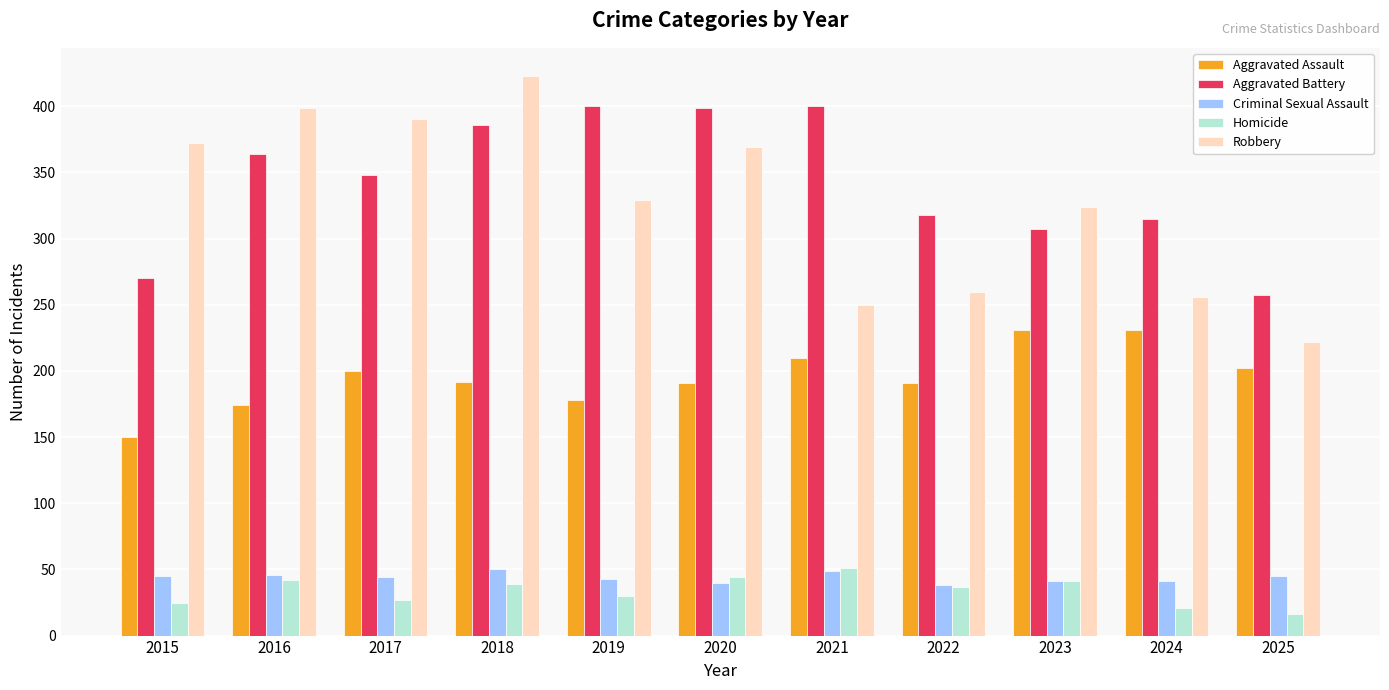

What is the difference between the second highest and minimum values in the Criminal Sexual Assault series?

11